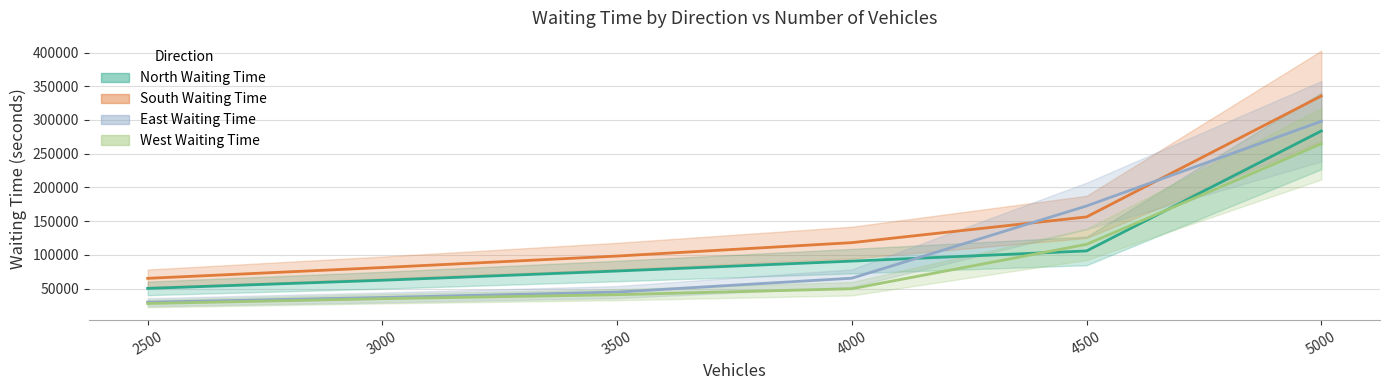

Does the chart display data point markers on the line(s)?

No